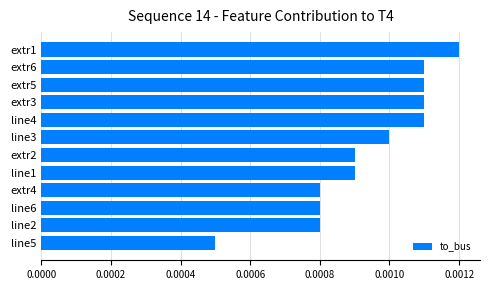

Does the chart contain stacked bars?

No